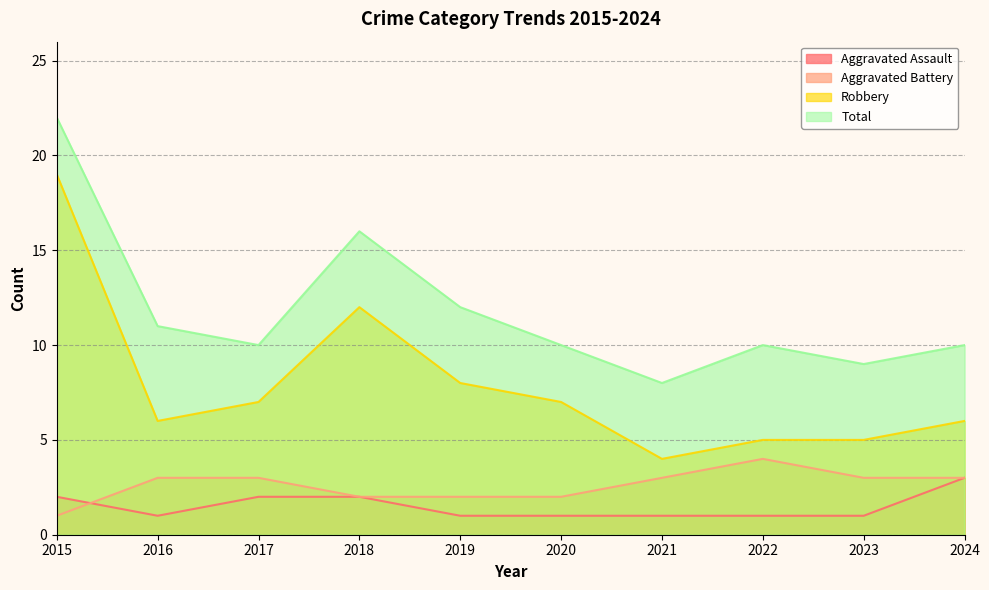

Between 2016 and 2018, which is larger?

2018